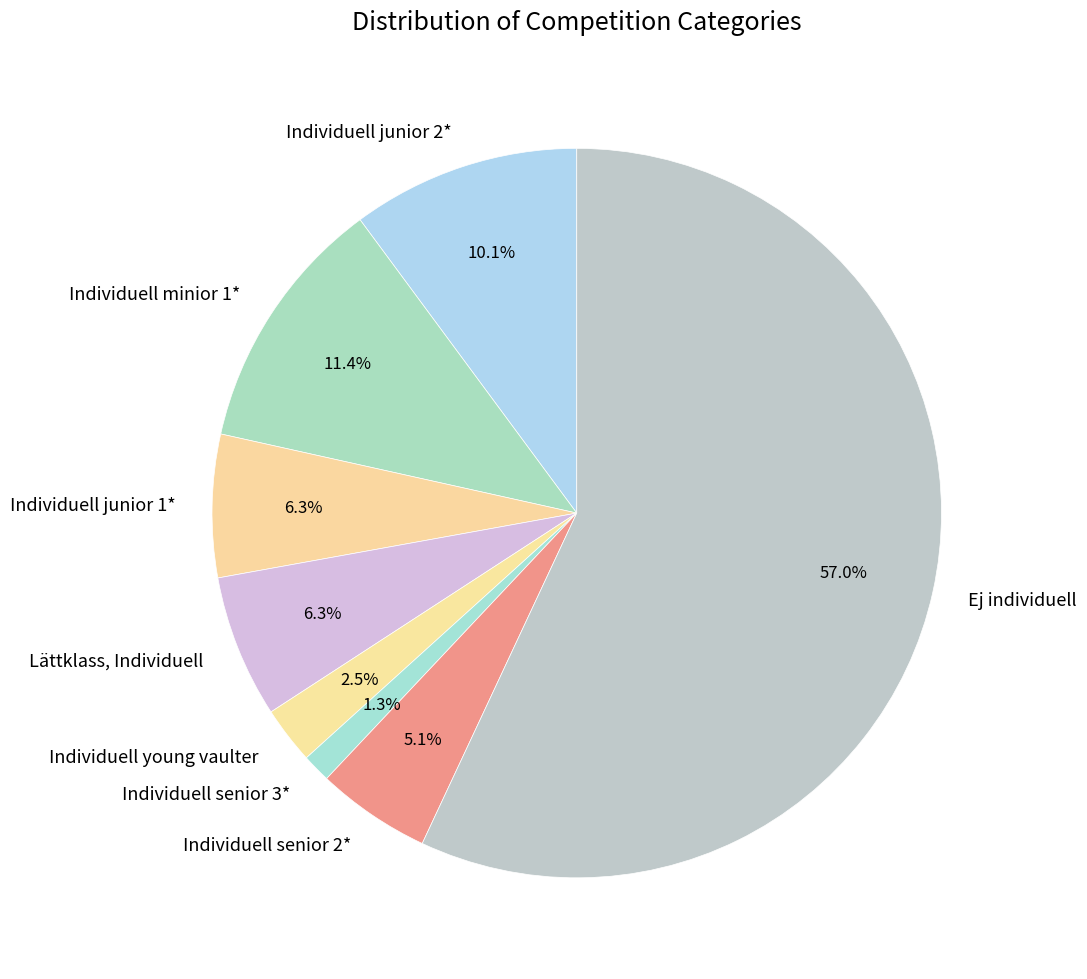

What percentage is the Individuell junior 2* slice, to the nearest percent?

10%